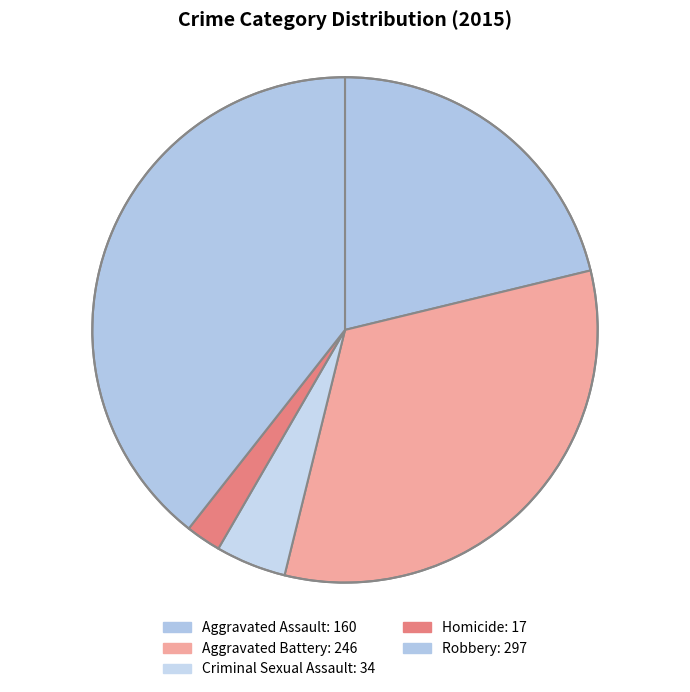

What percentage is NOT represented by Homicide?

97.7%